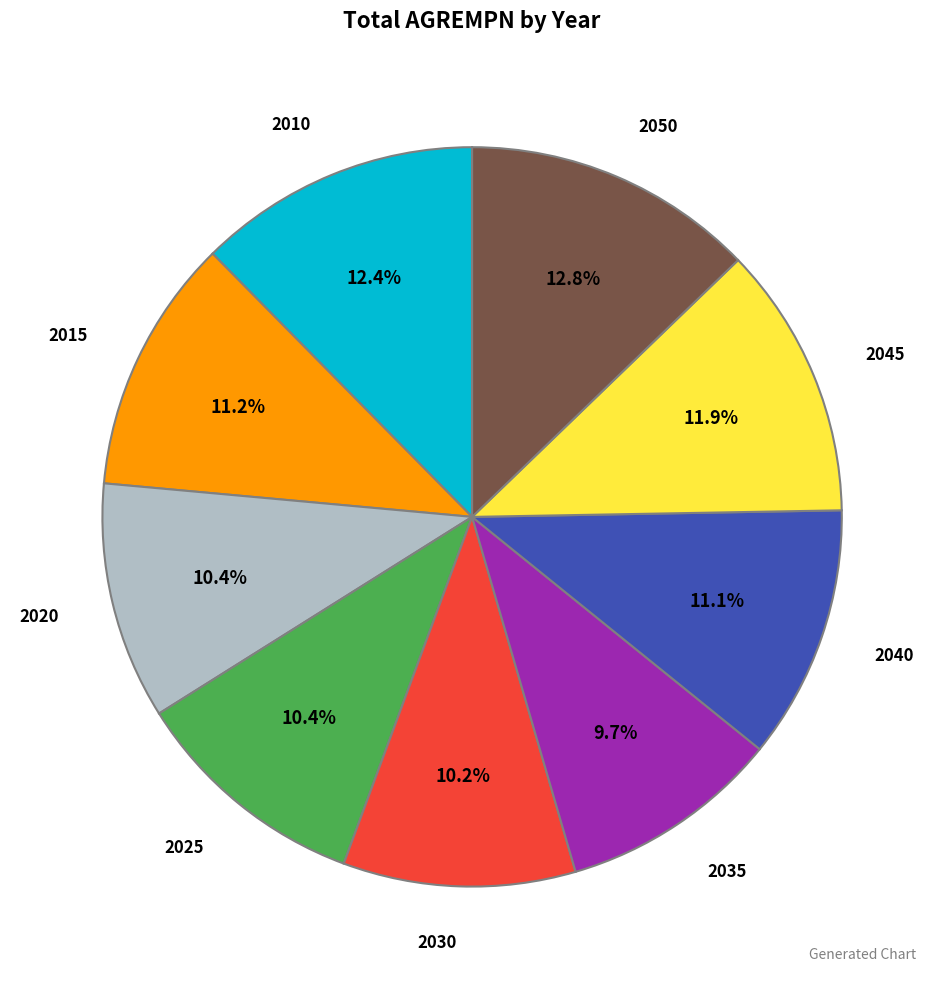

Is there any slice that represents more than half of the pie?

No